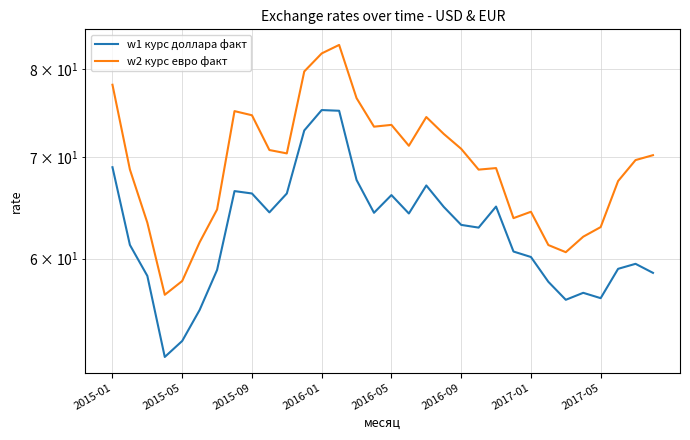

What is the maximum value shown in the chart?

83.0